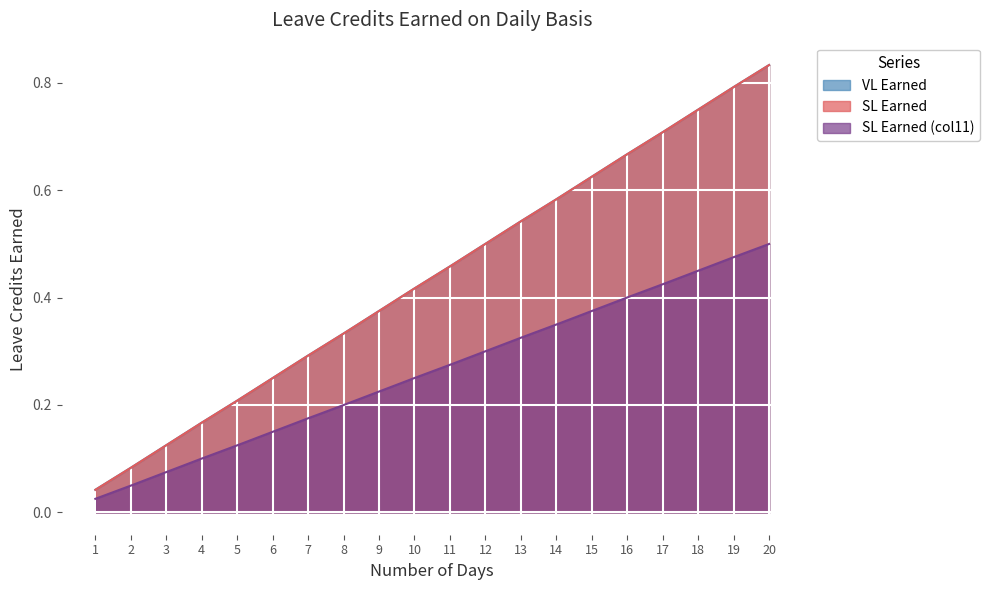

True or false: SL Earned (col11) and SL Earned cross at least once.

False